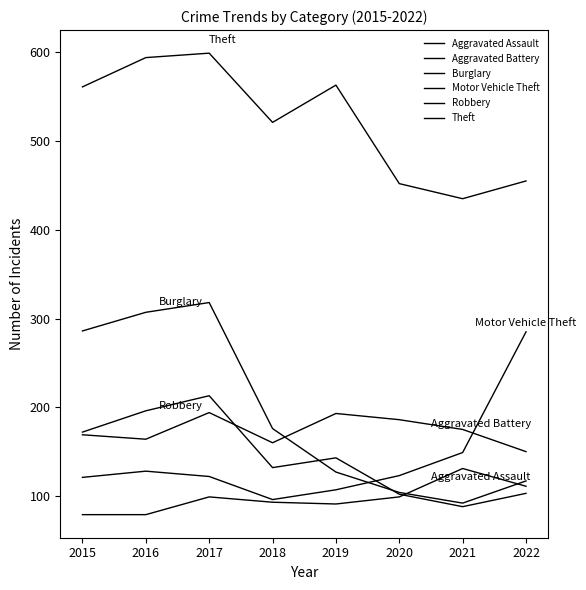

The value of Burglary at 2018 is 304. True or false?

False